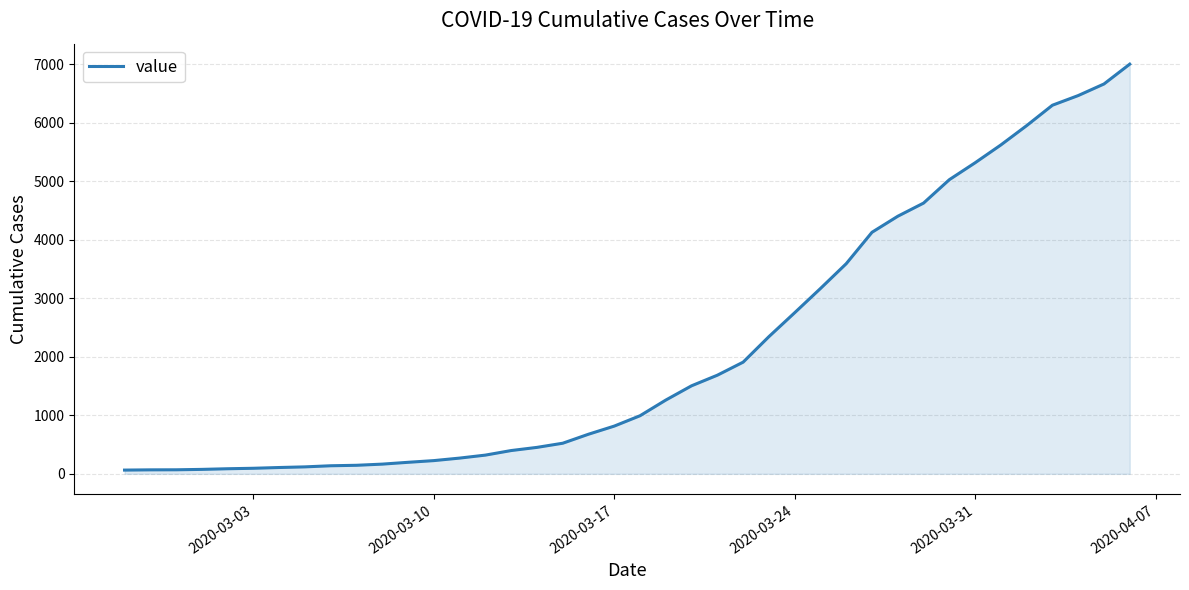

What is the maximum value shown in the chart?

7003